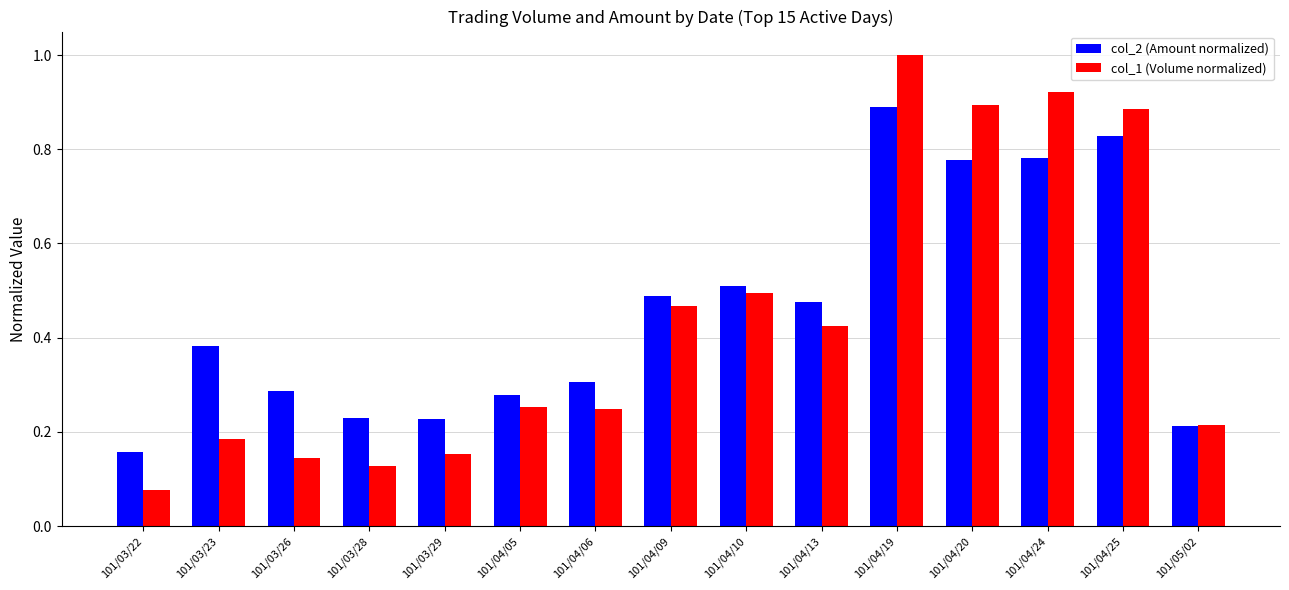

Which series changed the most between 101/03/28 and 101/04/06?

col_1 (Volume normalized)